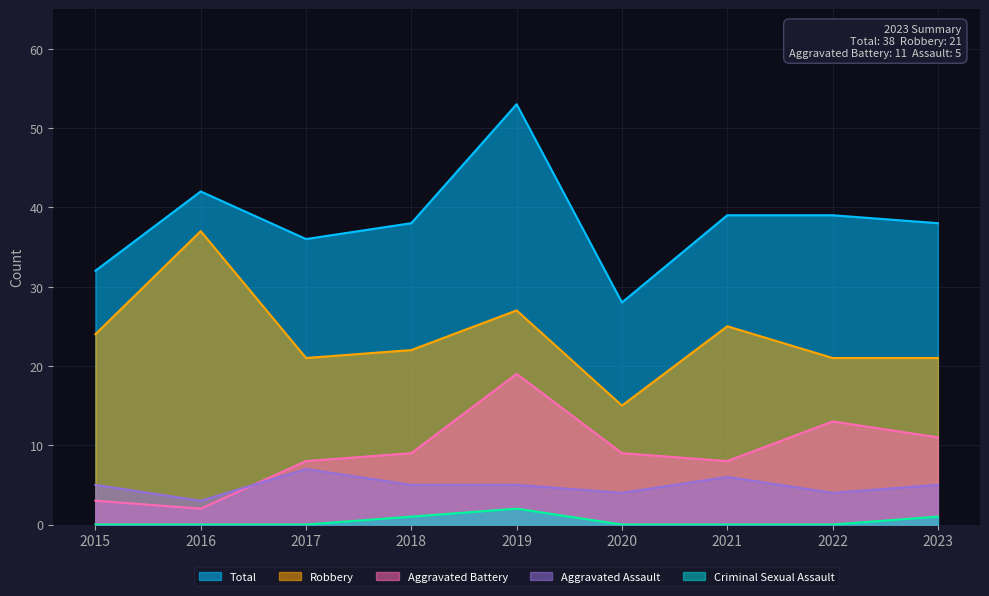

True or false: Aggravated Battery and Criminal Sexual Assault cross at least once.

False